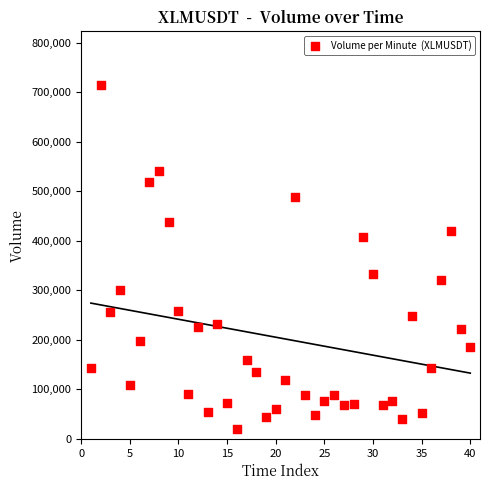

What is the range of X values (max minus min)?

39